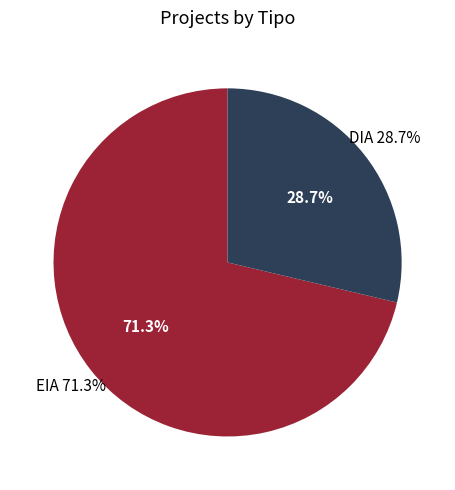

Count the number of slices in the pie.

2